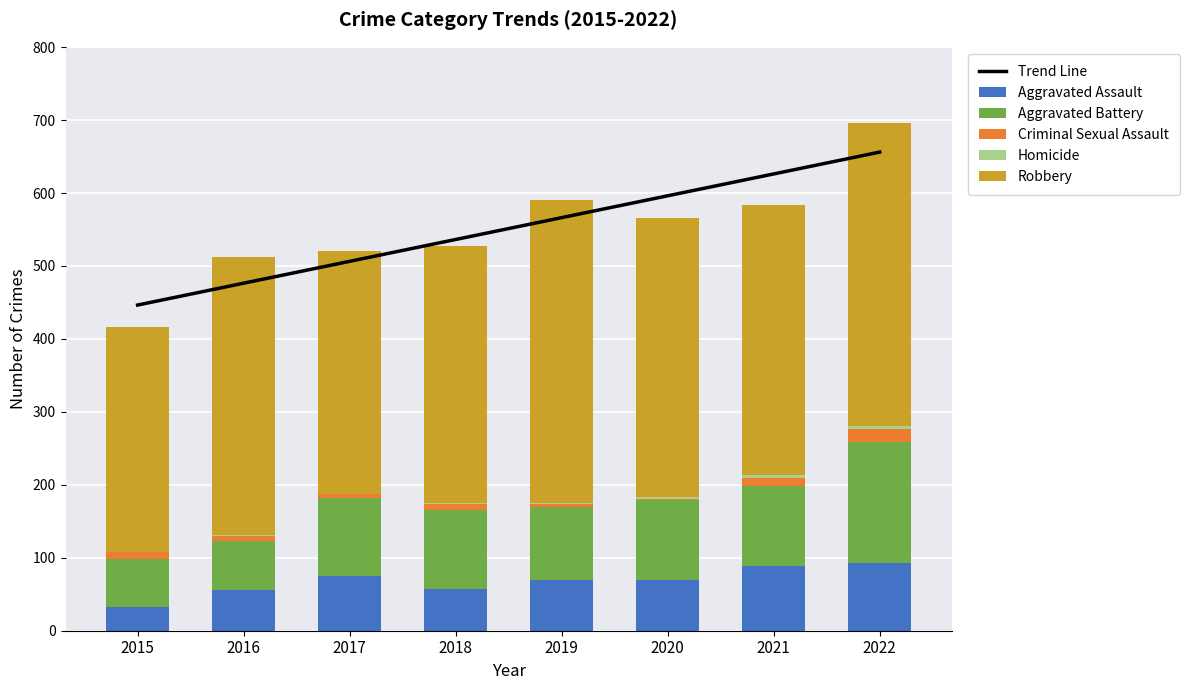

What is the average value of the Robbery series?

369.6